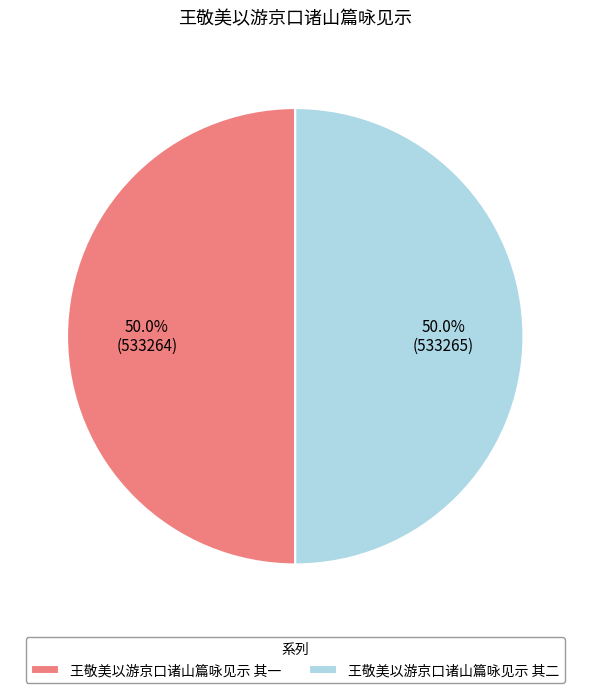

To the nearest percent, what percentage of the pie is 王敬美以游京口诸山篇咏见示 其二?

50%